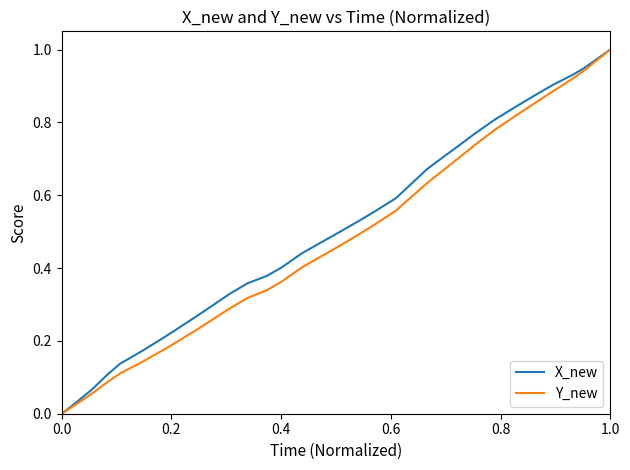

What are all the series names shown in the legend?

X_new, Y_new